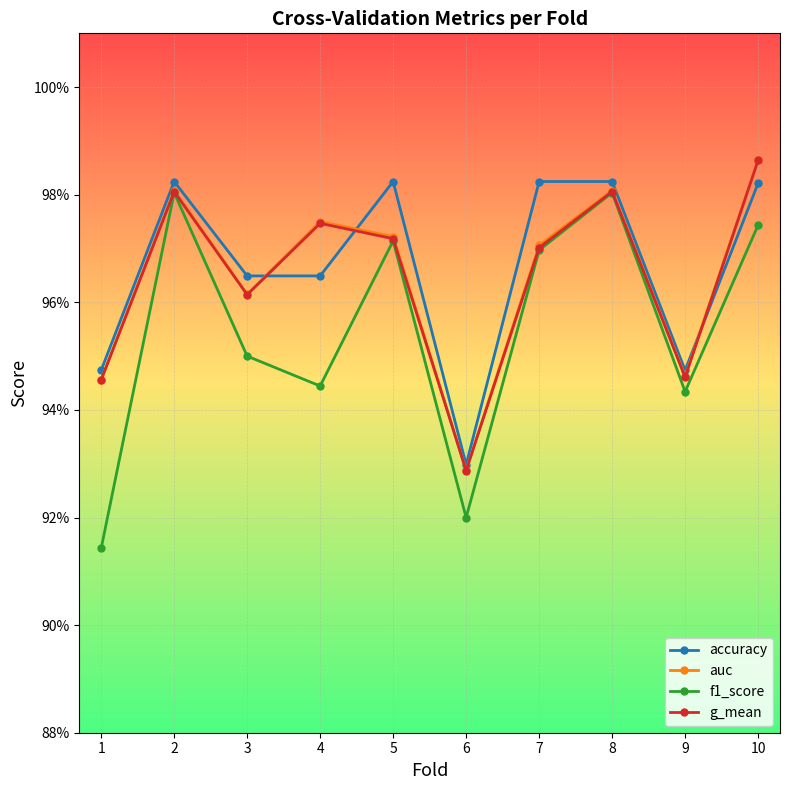

Does the chart display data point markers on the line(s)?

Yes